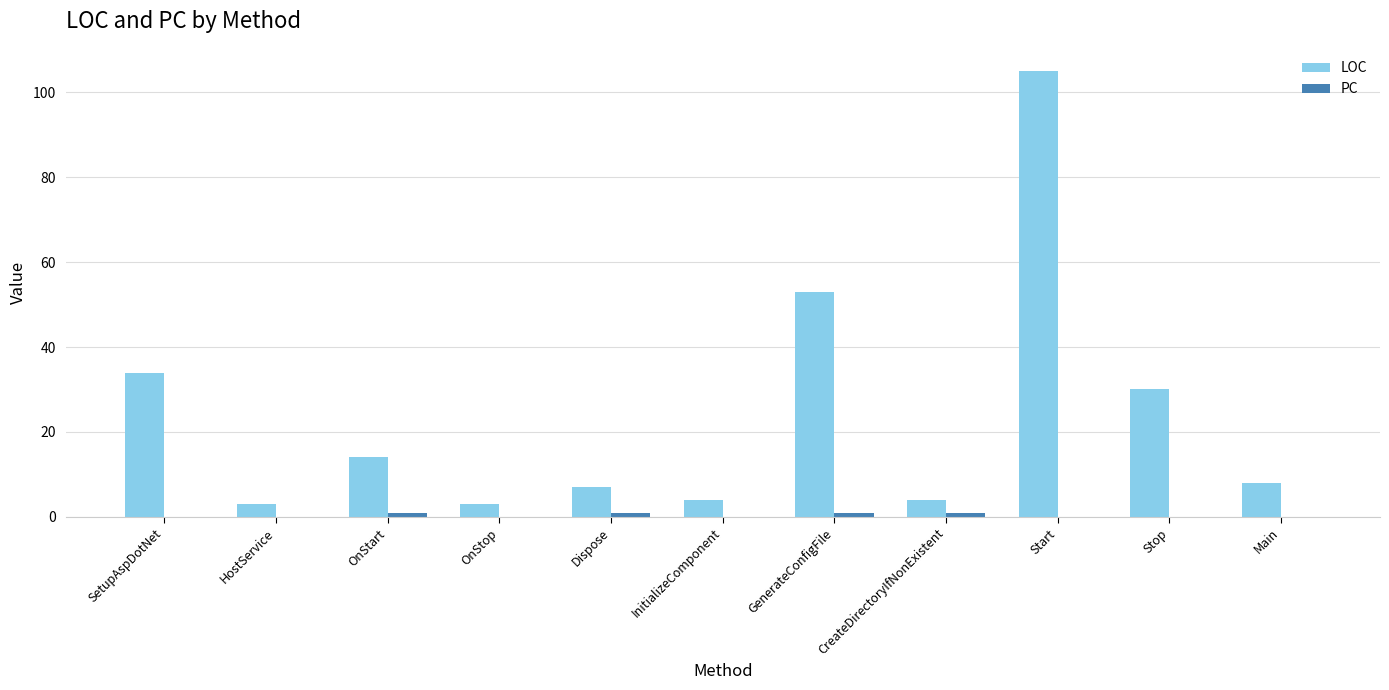

What is the total value across all series at InitializeComponent?

4